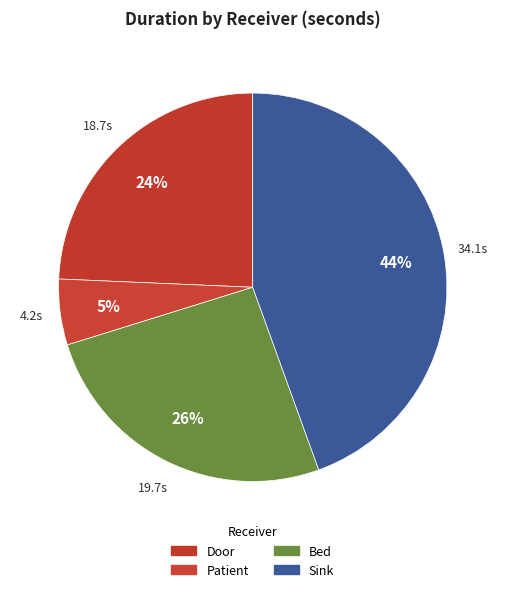

To the nearest percent, what portion does Bed represent?

26%